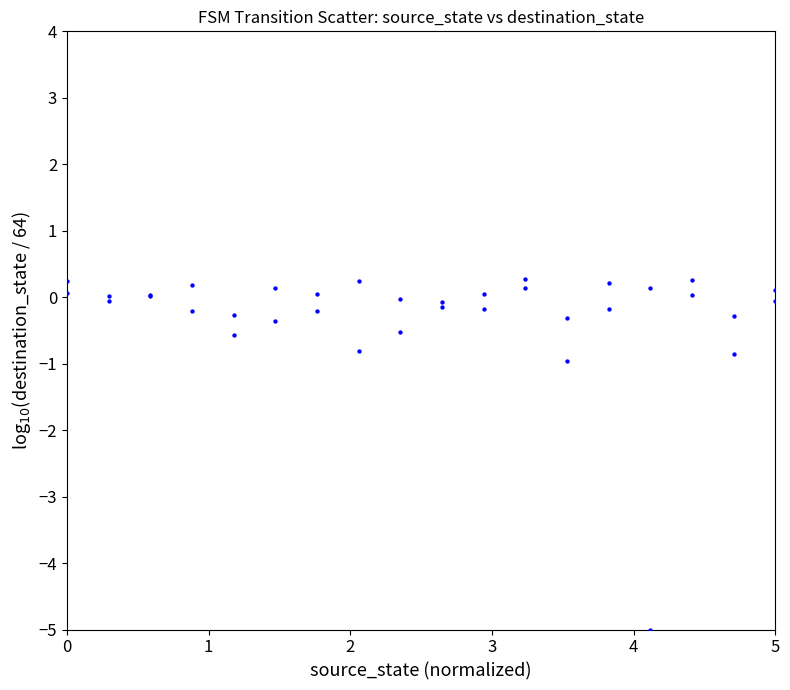

What Y value in the scatter plot is closest to -2?

-1.0